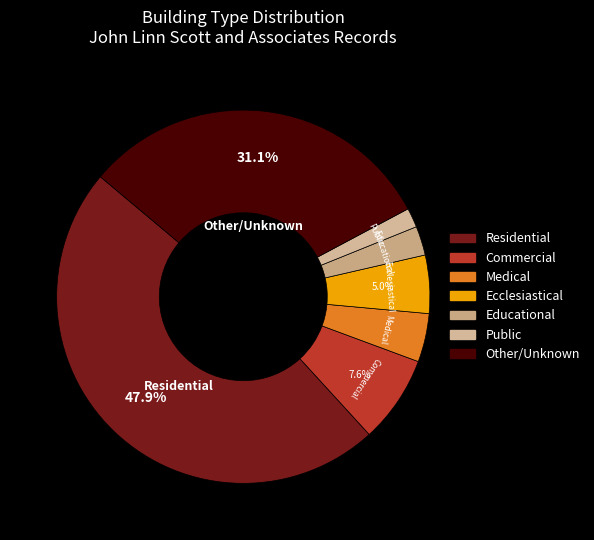

Between Other/Unknown and Public, which is larger?

Other/Unknown